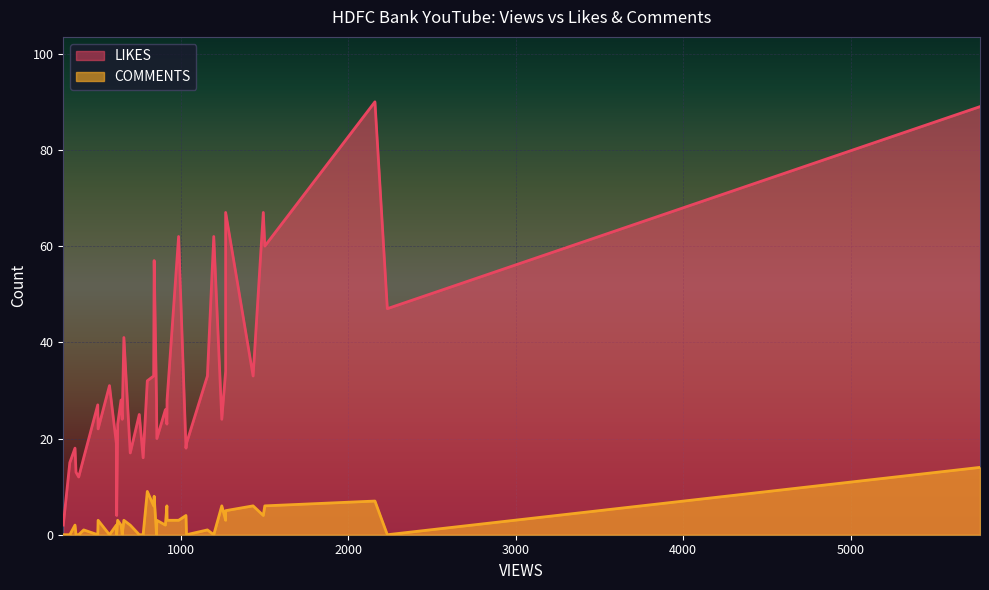

What is the sum of all COMMENTS values?

114